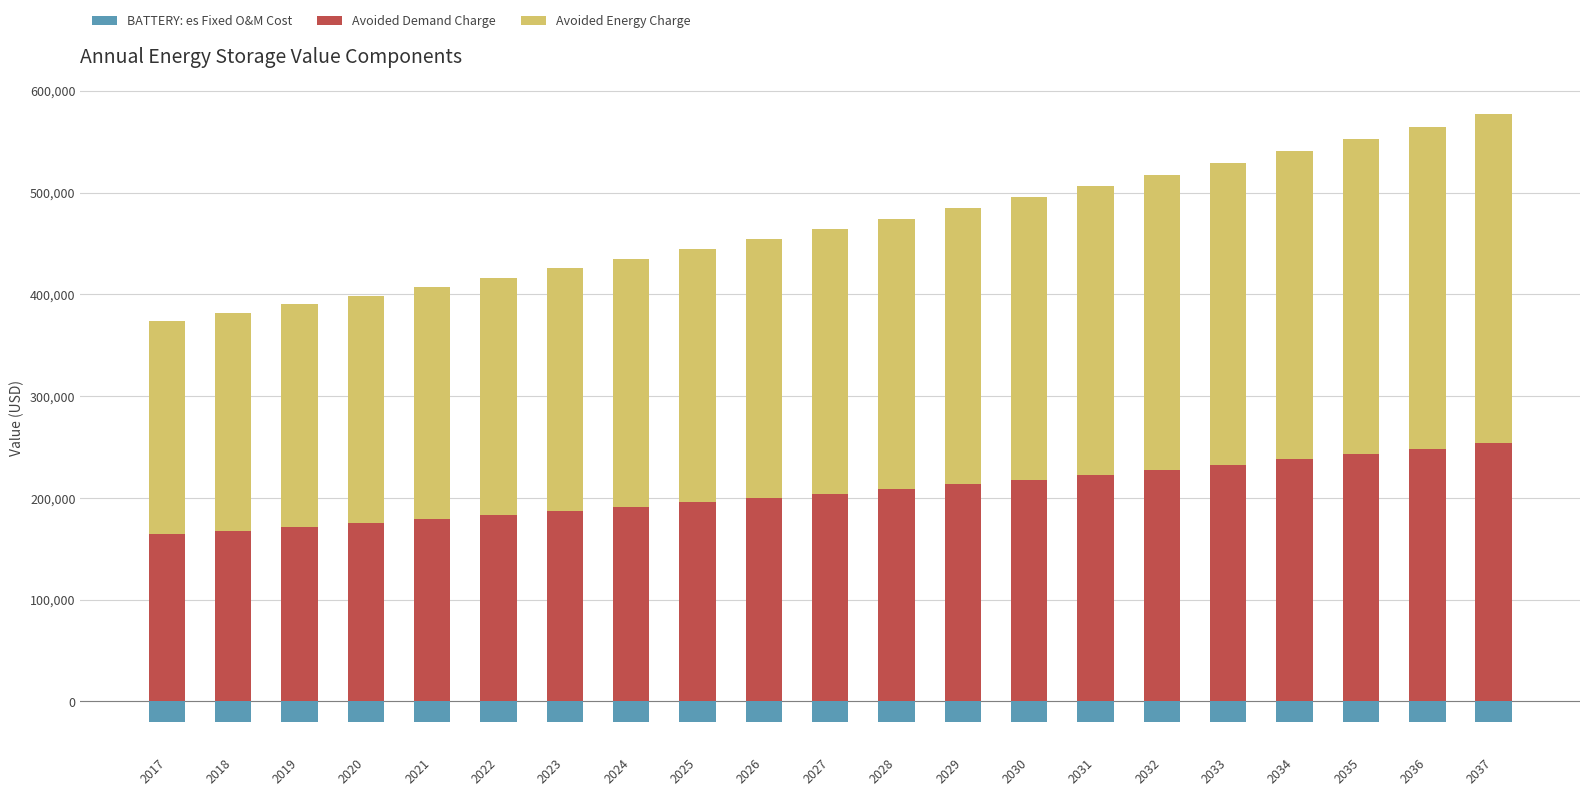

The value of BATTERY: es Fixed O&M Cost at 2026 is -4794.6. True or false?

False